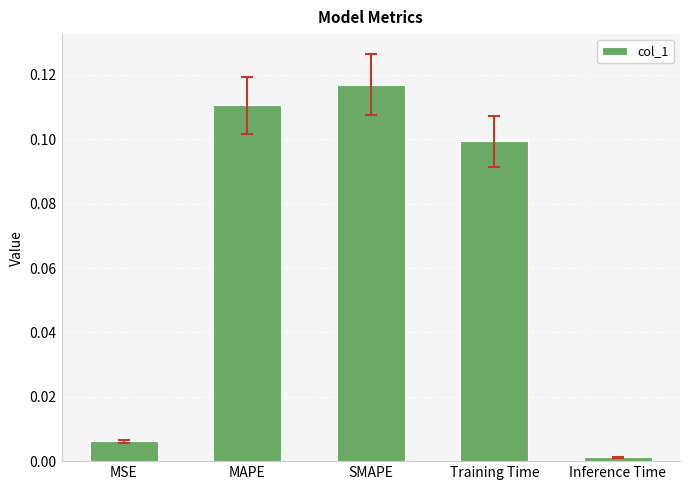

At which category does the chart reach its peak across all series?

SMAPE